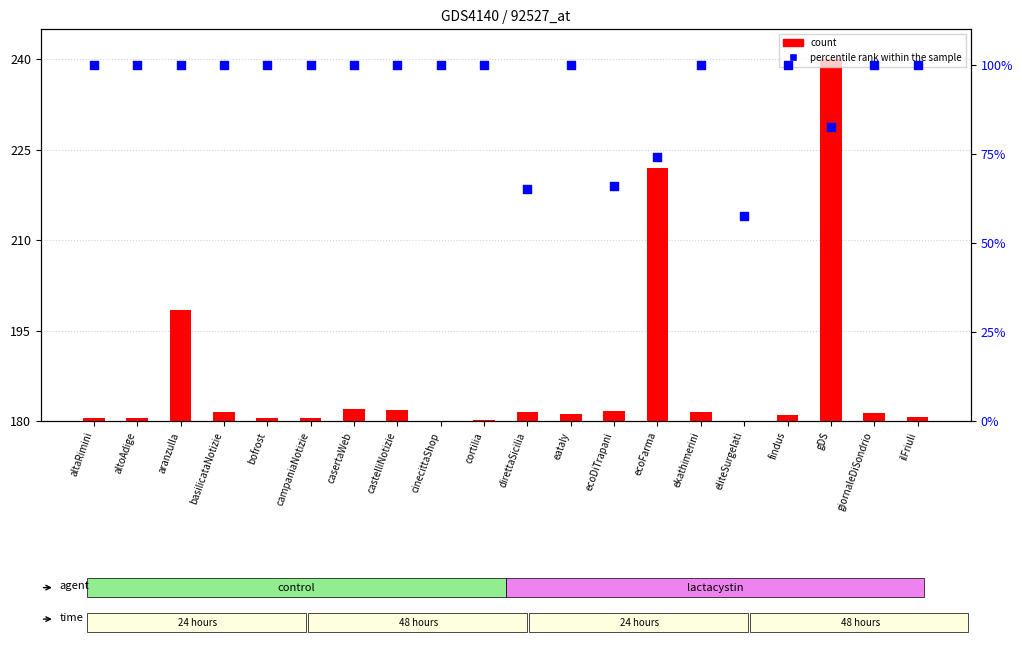

Which series reaches the minimum Y coordinate?

count